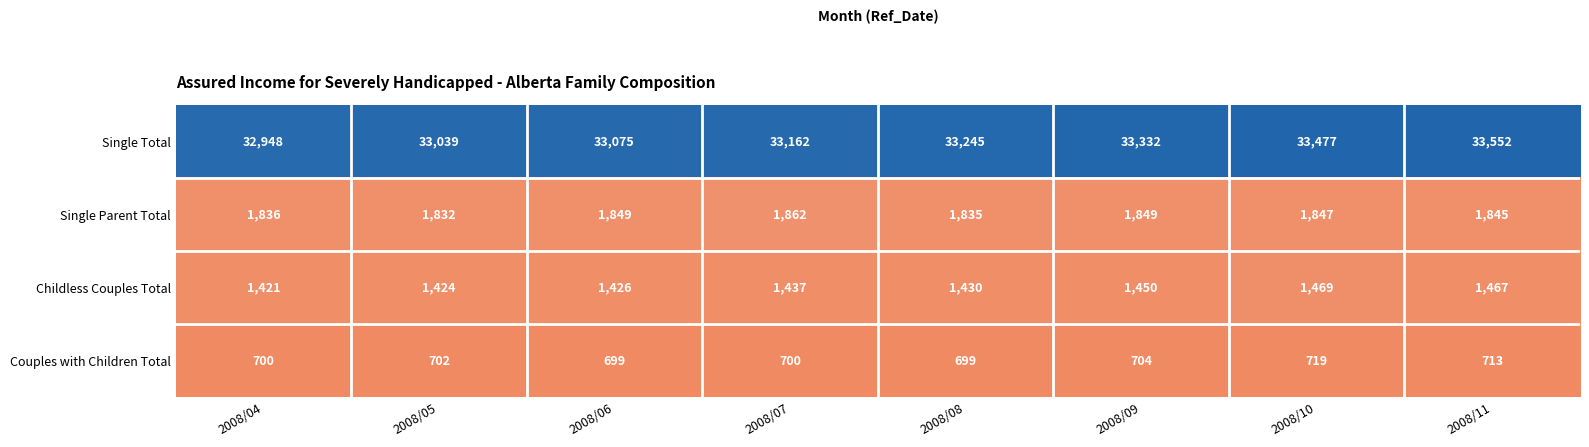

Is it true that Single Total equals 33075 at 2008/06?

True